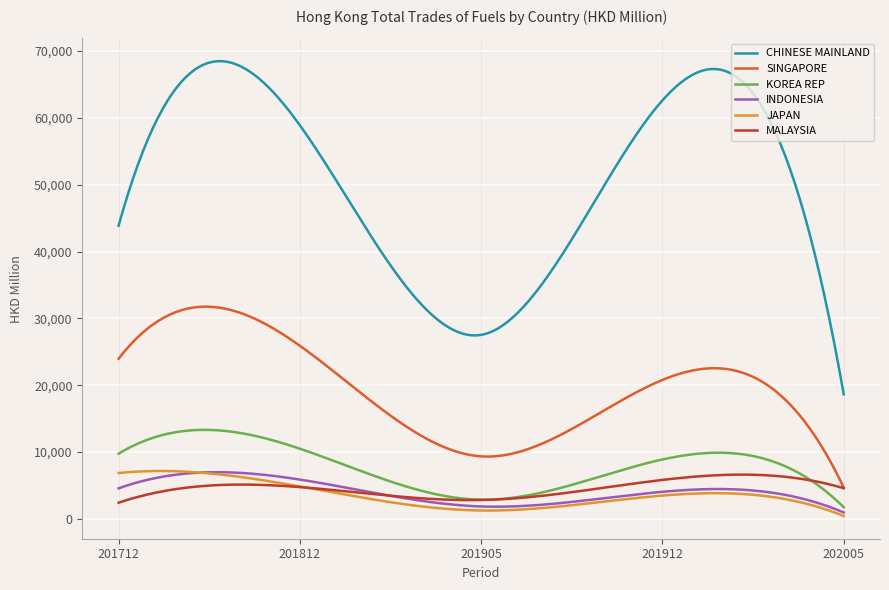

Which series has the largest range (max minus min)?

CHINESE MAINLAND